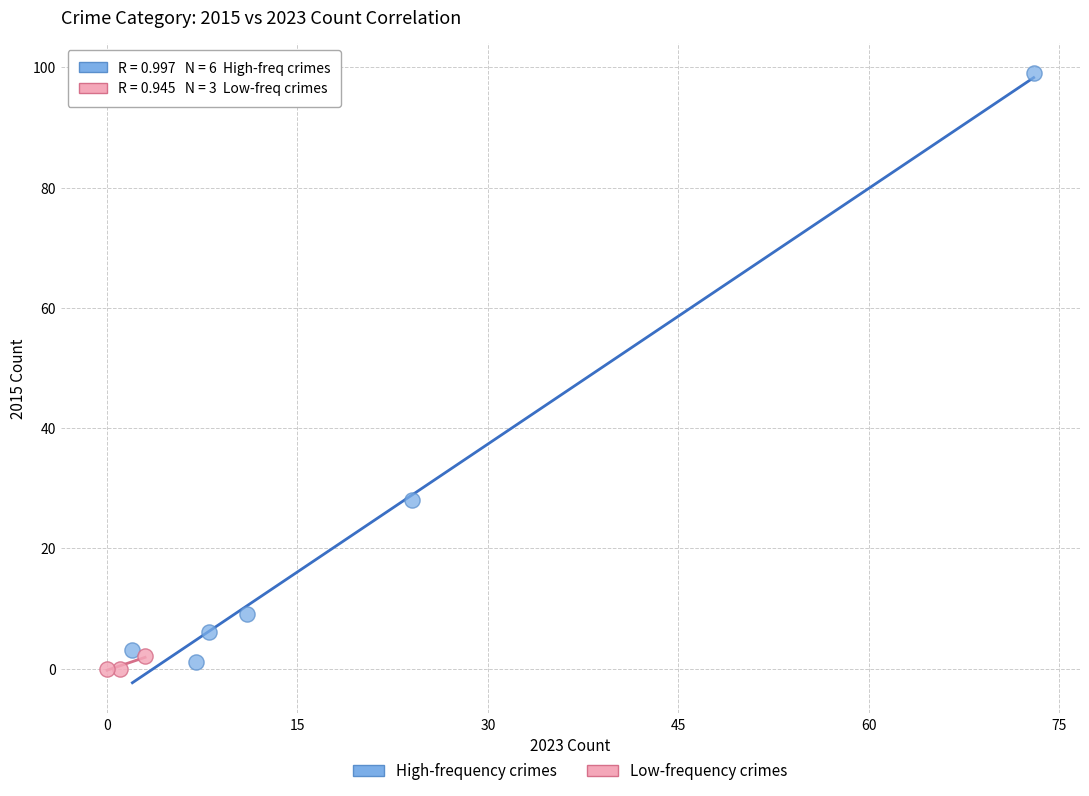

Which series has the widest spread of Y values?

High-frequency crimes